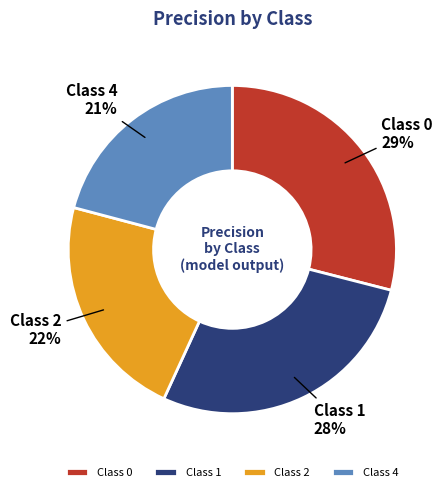

Do Class 2 and Class 4 together represent more than half of the pie?

No